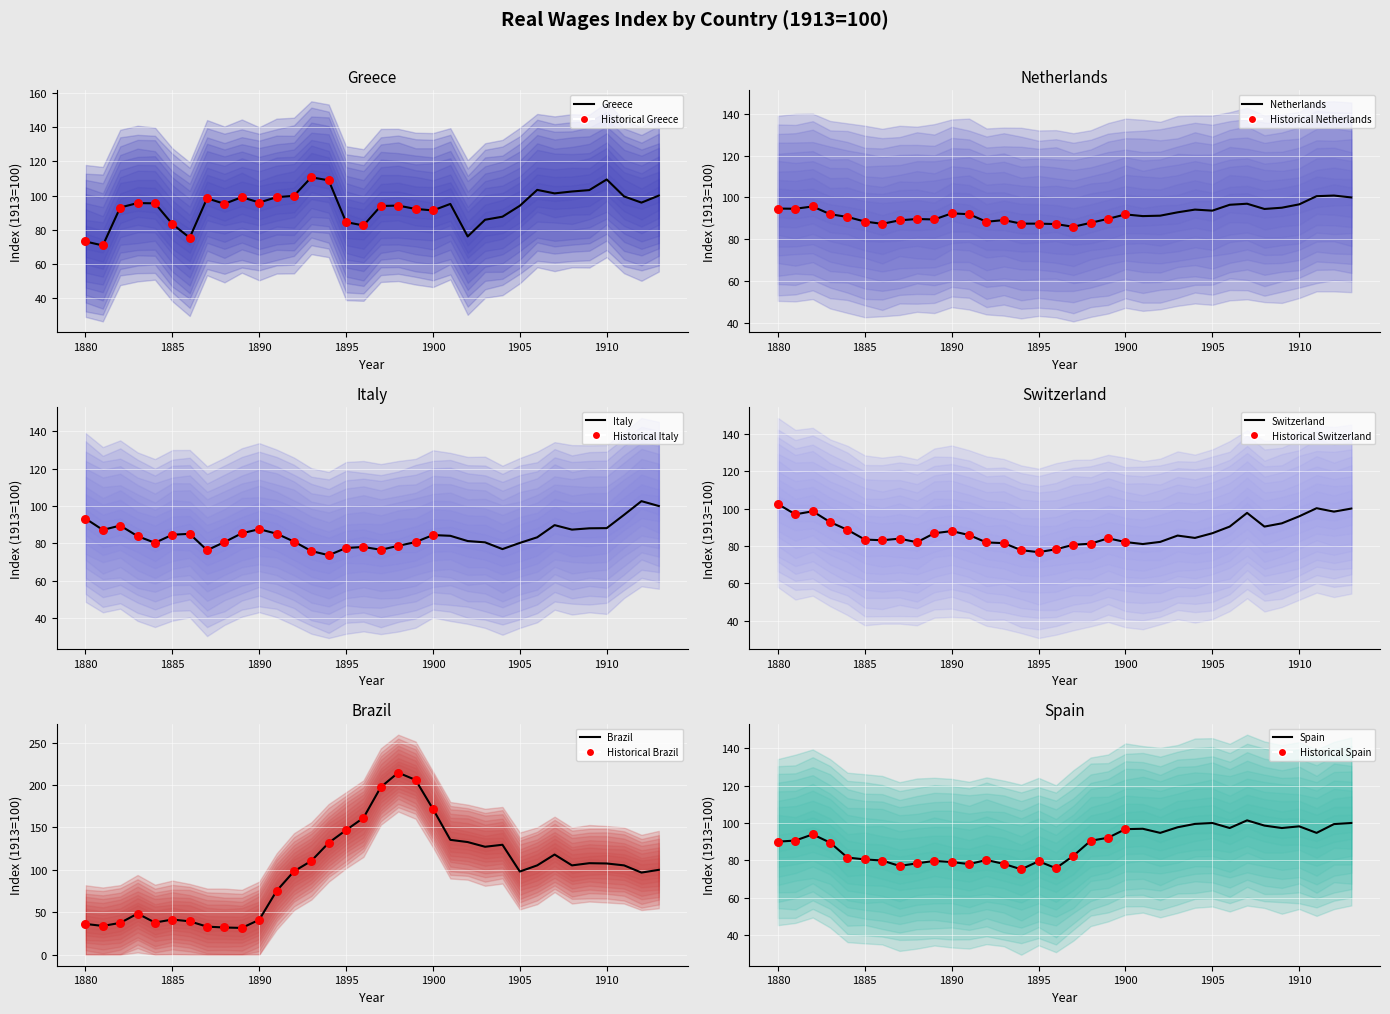

What is the total value across all series at 1903?

569.8